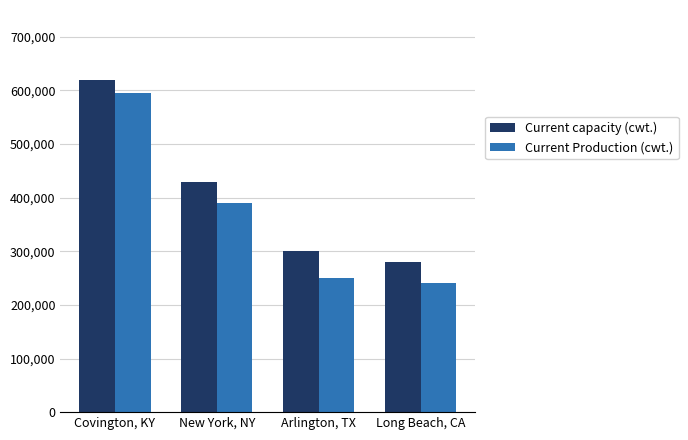

What position from the left is Long Beach, CA?

4